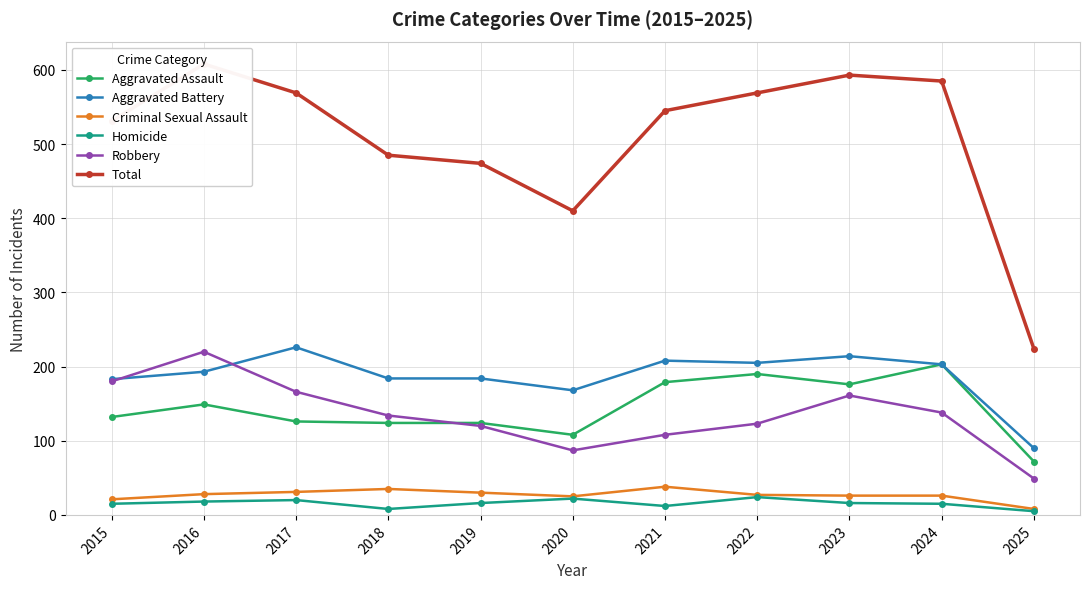

Reading left to right, what are all the values shown in this chart?

Aggravated Assault: 2015=132	2016=149	2017=126	2018=124	2019=124	2020=108	2021=179	2022=190	2023=176	2024=203	2025=72
Aggravated Battery: 2015=183	2016=193	2017=226	2018=184	2019=184	2020=168	2021=208	2022=205	2023=214	2024=203	2025=90
Criminal Sexual Assault: 2015=21	2016=28	2017=31	2018=35	2019=30	2020=25	2021=38	2022=27	2023=26	2024=26	2025=8
Homicide: 2015=15	2016=18	2017=20	2018=8	2019=16	2020=22	2021=12	2022=24	2023=16	2024=15	2025=5
Robbery: 2015=180	2016=220	2017=166	2018=134	2019=120	2020=87	2021=108	2022=123	2023=161	2024=138	2025=49
Total: 2015=531	2016=608	2017=569	2018=485	2019=474	2020=410	2021=545	2022=569	2023=593	2024=585	2025=224